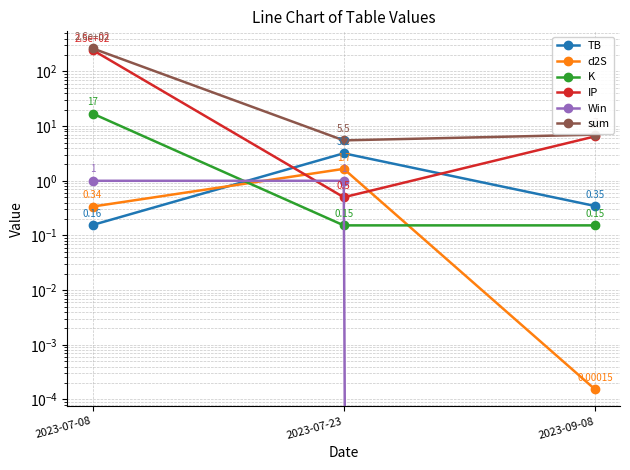

True or false: TB has a value of 3.2 at 2023-07-23.

True